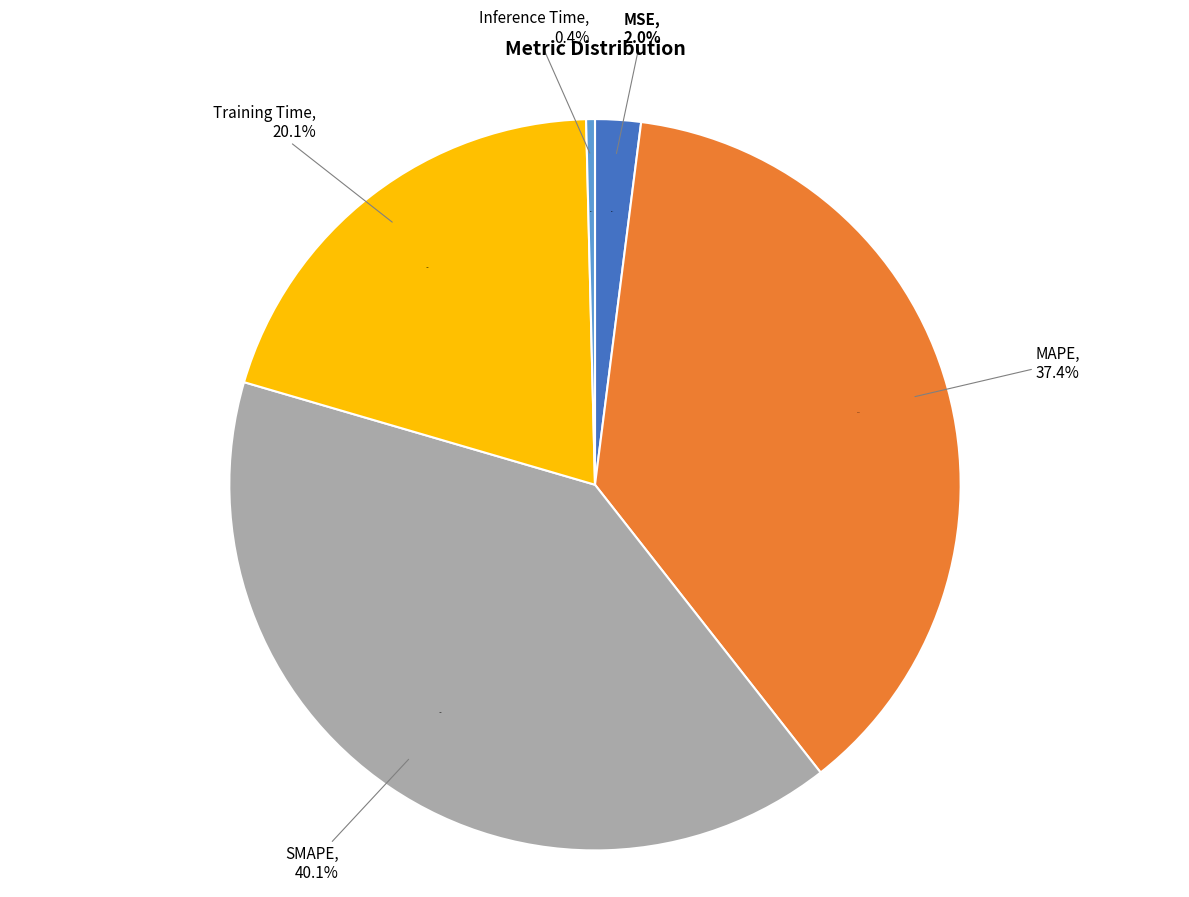

What percentage do SMAPE and MSE together represent?

42.1%